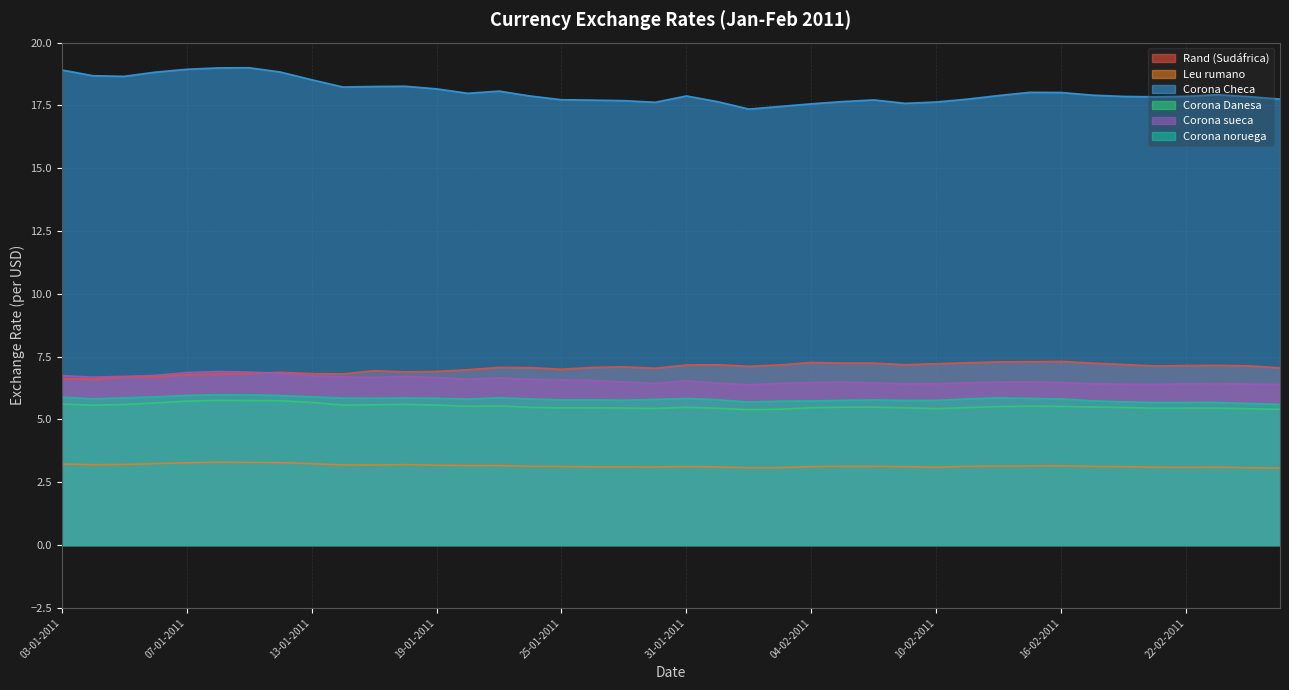

Does the chart display data point markers on the line(s)?

No